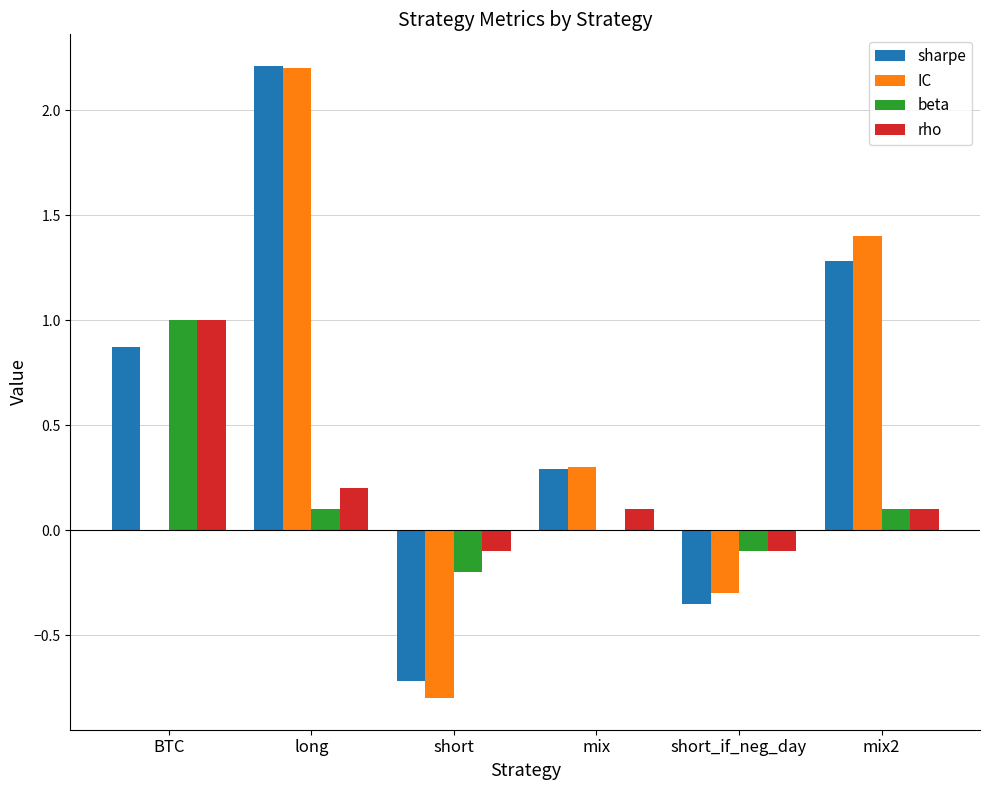

At which category is the sum across all series the highest?

long